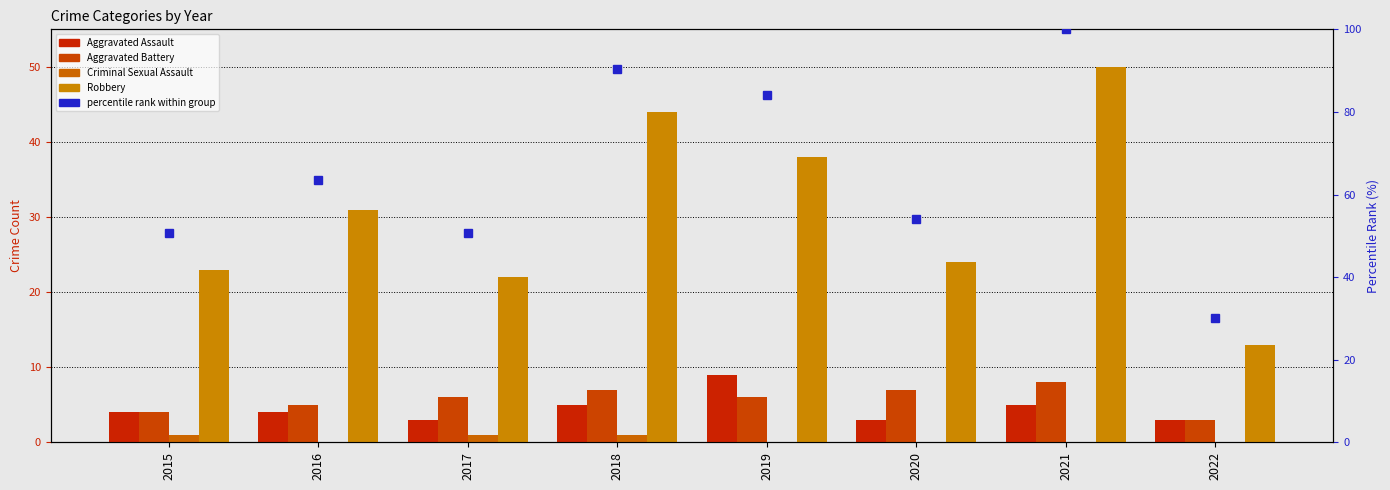

List the labels in order of Criminal Sexual Assault value, smallest first.

2016, 2019, 2020, 2021, 2022, 2015, 2017, 2018